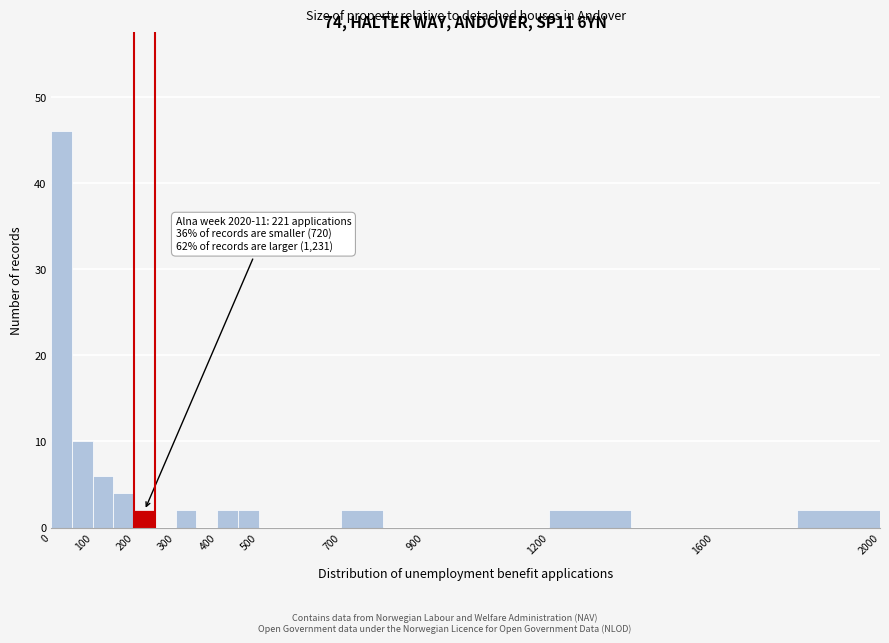

Which range on the x-axis has the tallest bar?

0 to 50